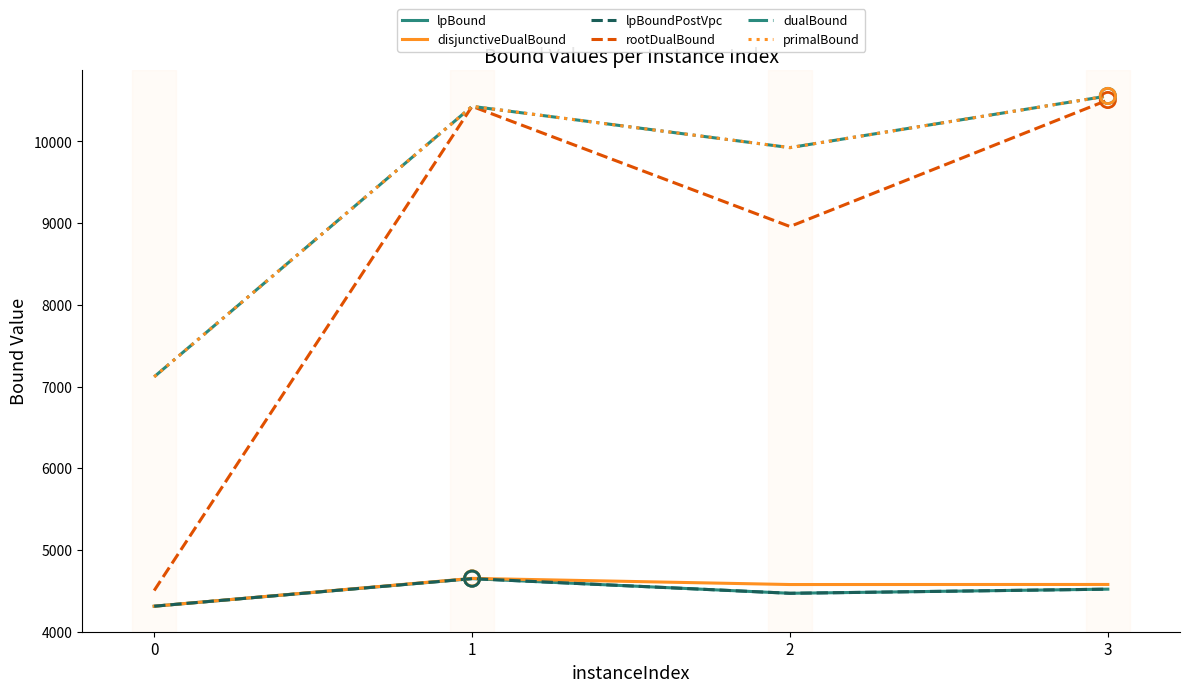

Is this an area chart (filled region under the line)?

No